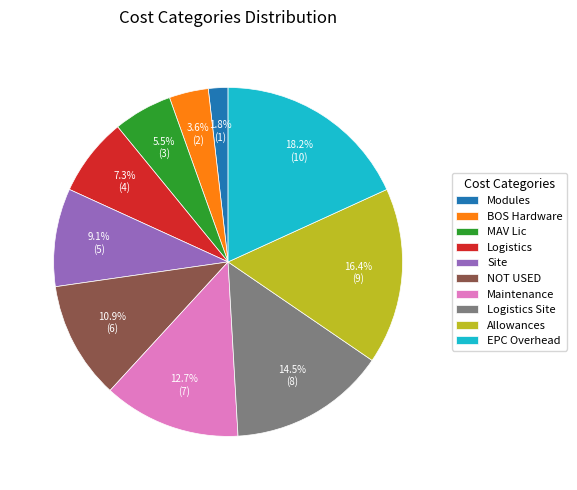

Is Logistics Site the majority of the pie?

No